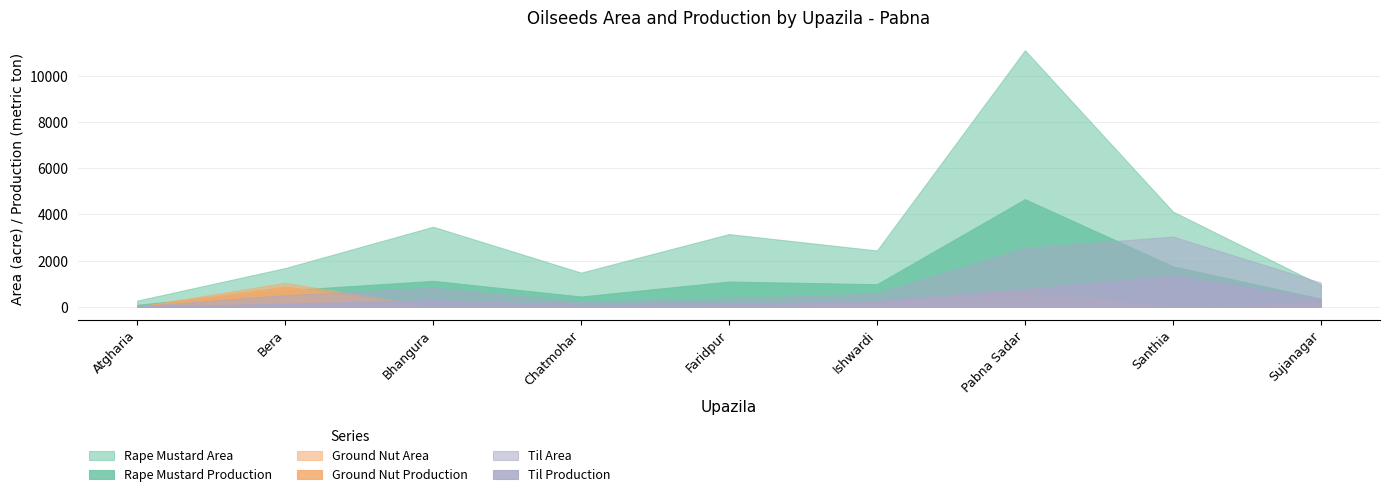

What is the value of the Ground Nut Production point at the 7th from the left?

553